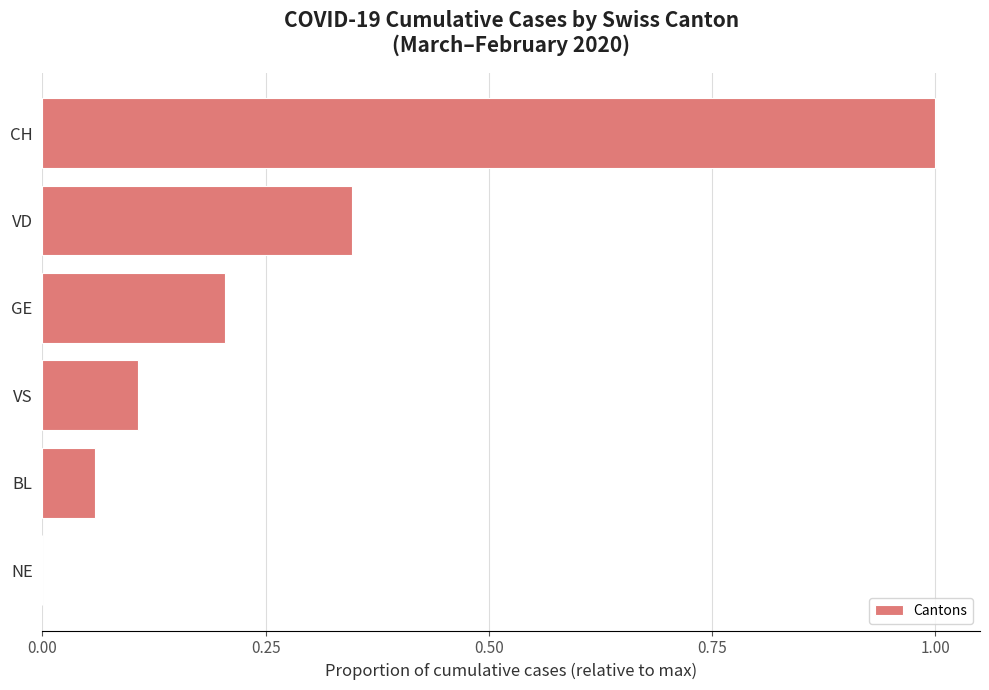

Read the value at CH.

1.0